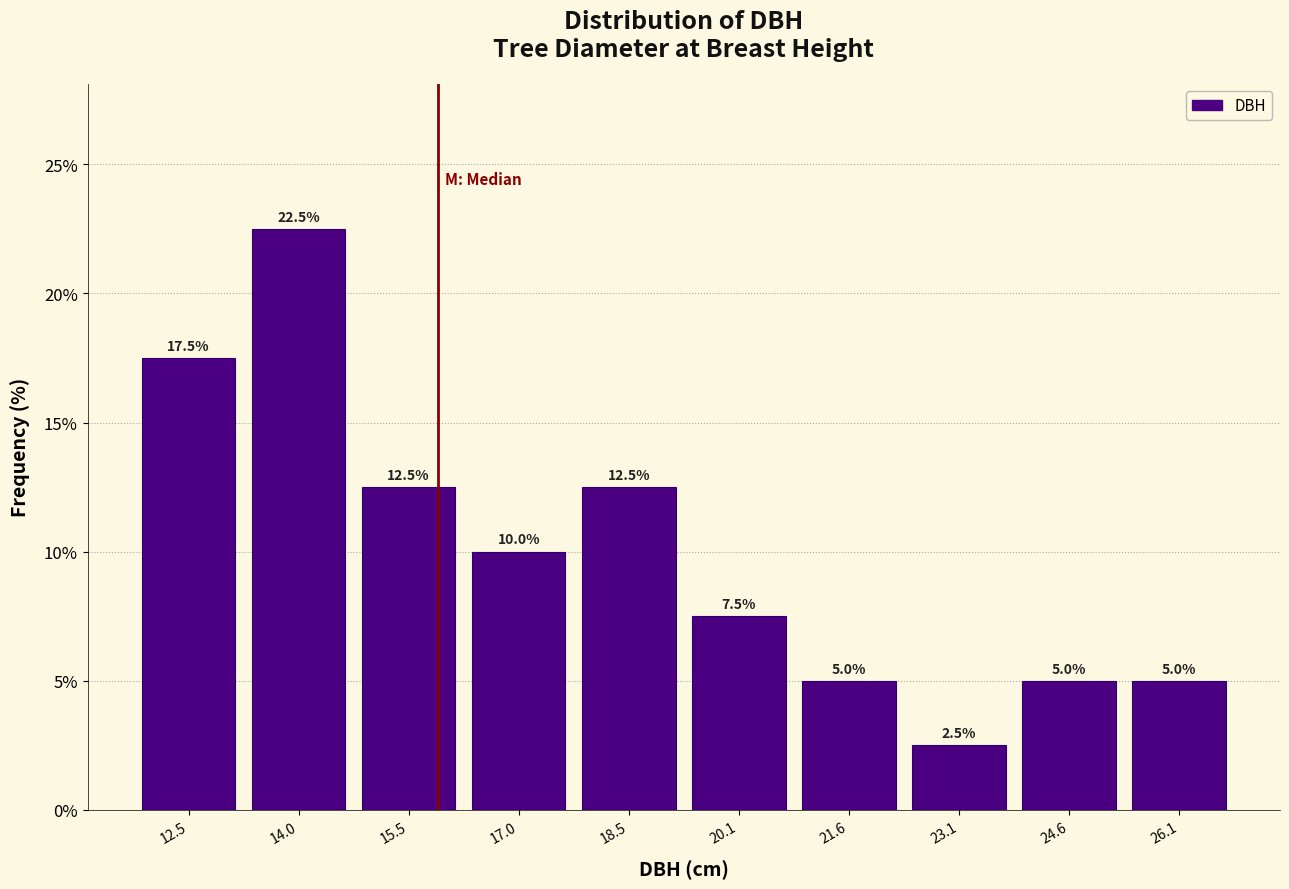

Reading left to right, list every bar in this chart as the range it spans on the x-axis followed by its height. The bar edges are not printed on the chart, so give them approximately, as read against the axis.

11.70 to 13.22: 17.5
13.22 to 14.74: 22.5
14.74 to 16.26: 12.5
16.26 to 17.78: 10.0
17.78 to 19.30: 12.5
19.30 to 20.82: 7.5
20.82 to 22.34: 5.0
22.34 to 23.86: 2.5
23.86 to 25.38: 5.0
25.38 to 26.90: 5.0